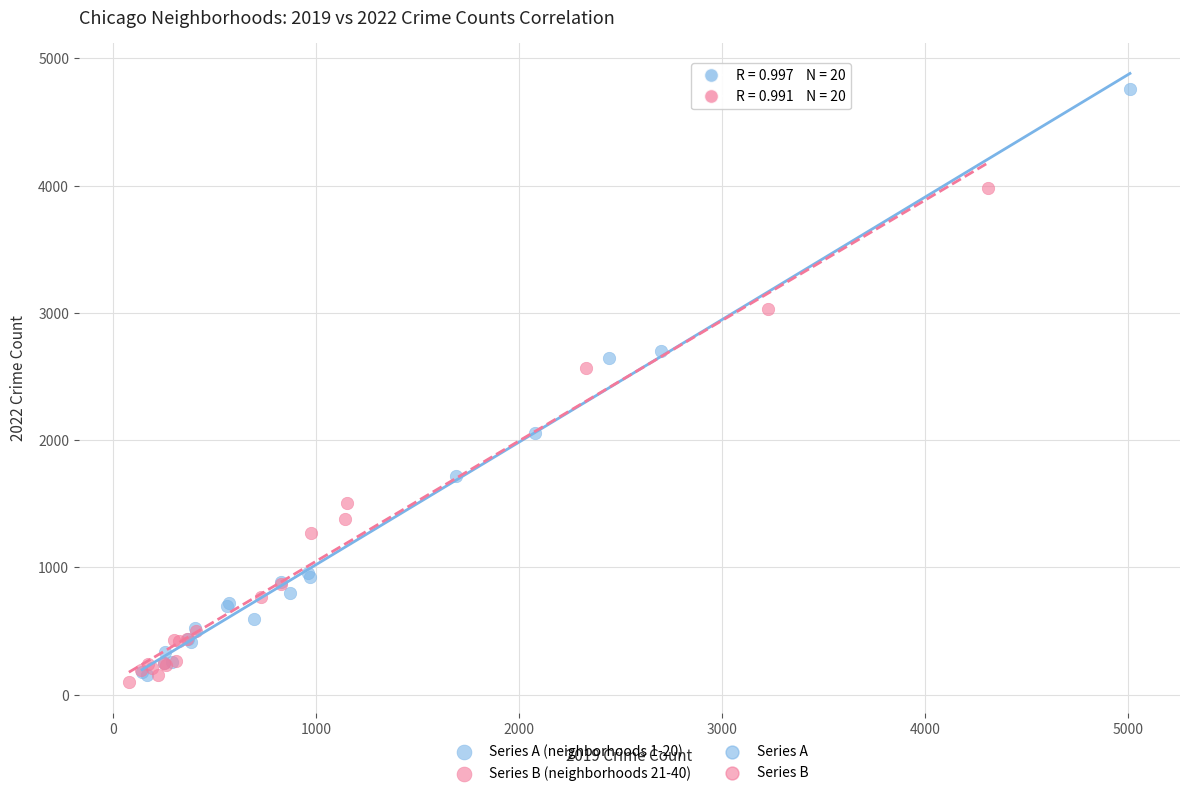

Which series contains the lowest Y value?

Series B (neighborhoods 21-40)